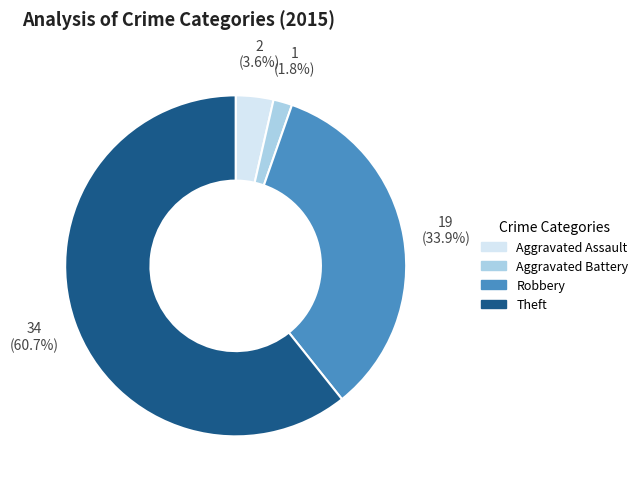

How many segments does this pie chart have?

4